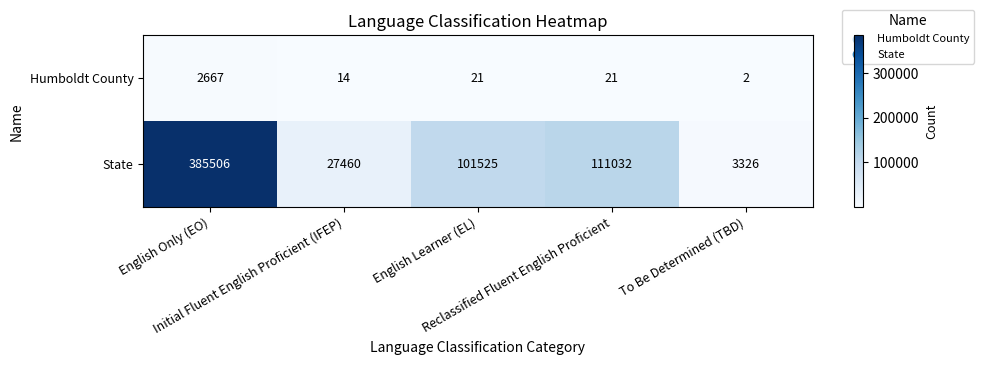

List the series in order of their overall mean, highest first.

State, Humboldt County